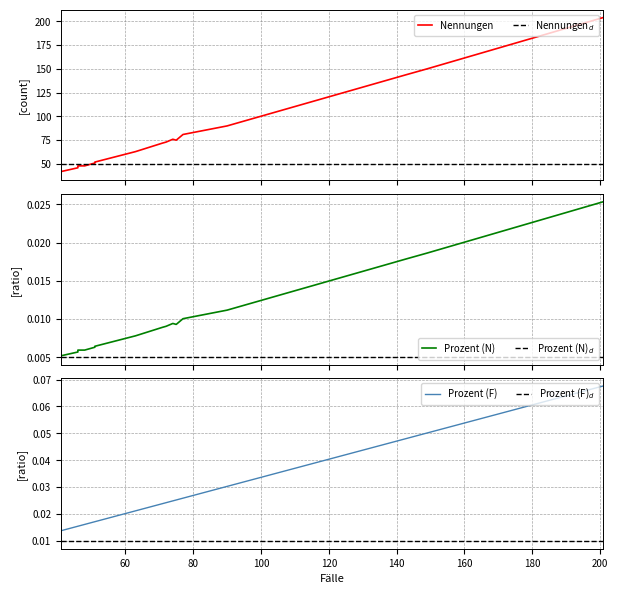

What is the difference between the Nennungen values at 72 and 75?

2.0